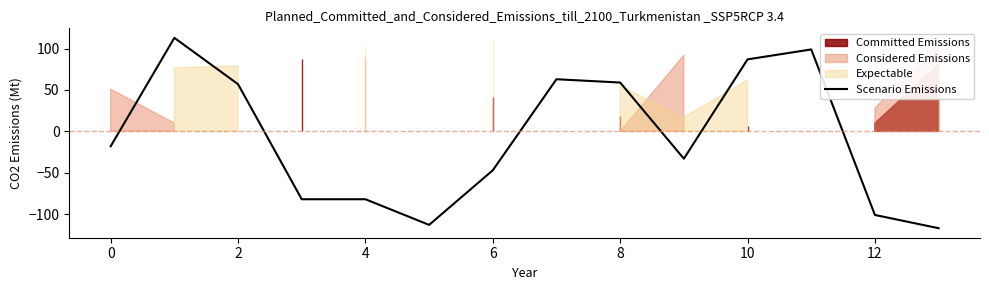

How many values are below zero?

8